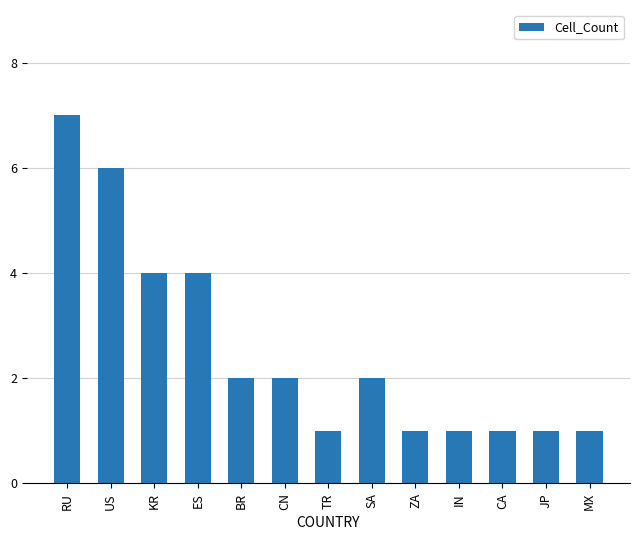

Is it true that the value at RU is 12?

False